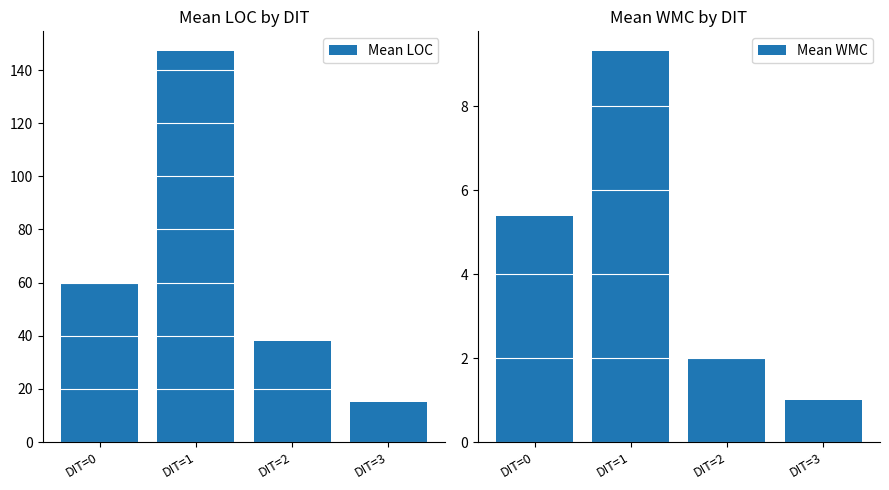

What is the value of the Mean LOC bar at the 4th from the left?

15.0